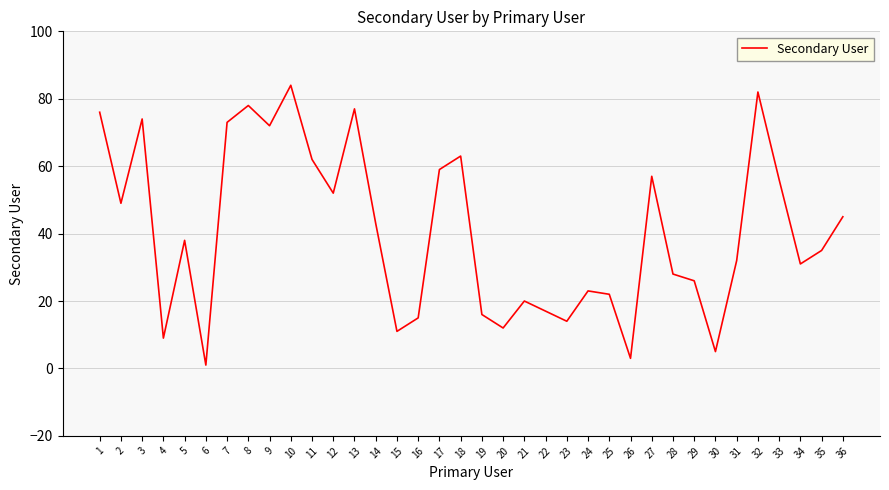

Approximately how many times larger is the value at 8 compared to 3?

1.1